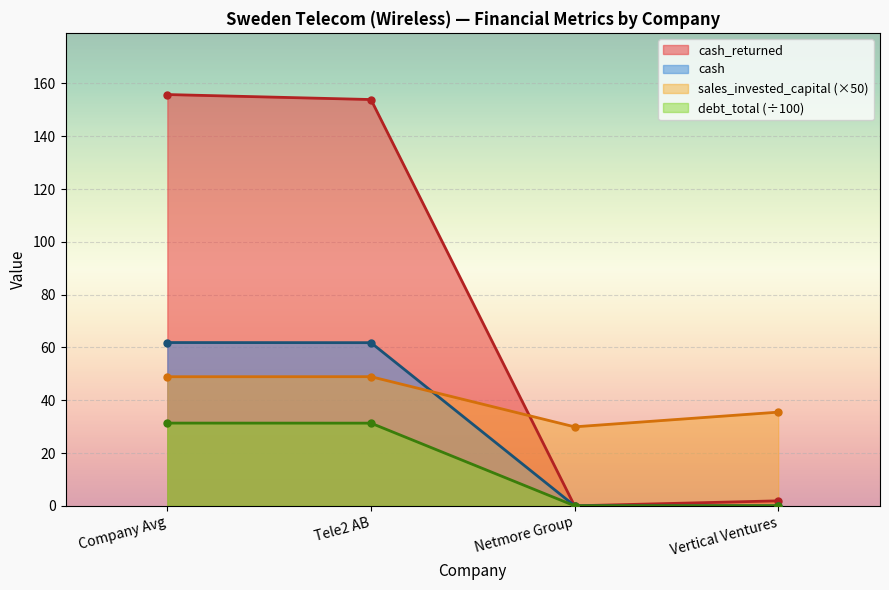

What is the difference between the maximum and minimum values in the cash_returned series?

155.8